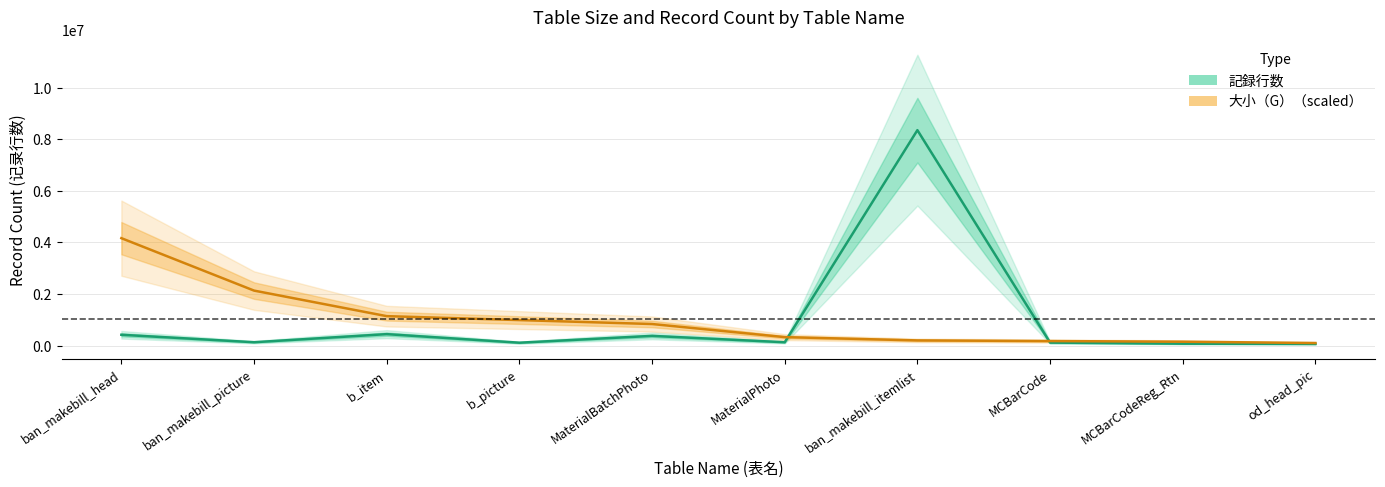

What is the sum of the 大小（G）（scaled） values at ban_makebill_picture and ban_makebill_head?

6298679.4